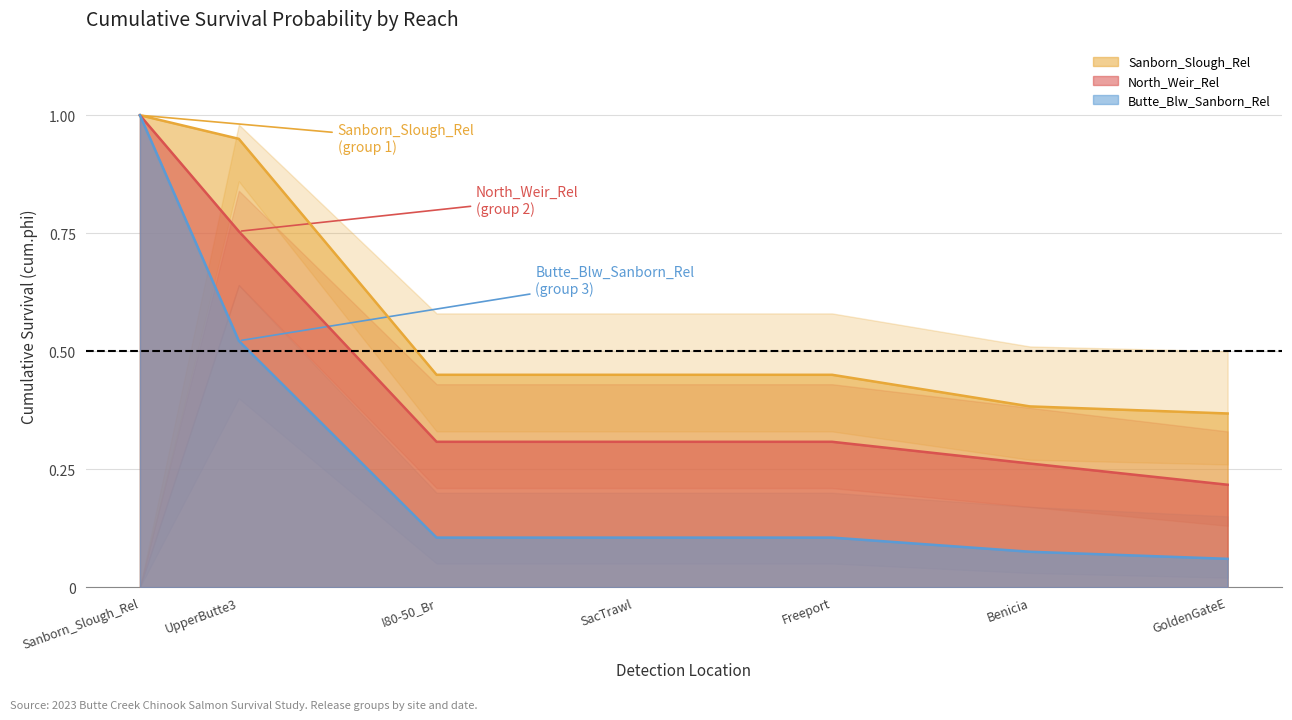

At which category is the sum across all series the highest?

Sanborn_Slough_Rel